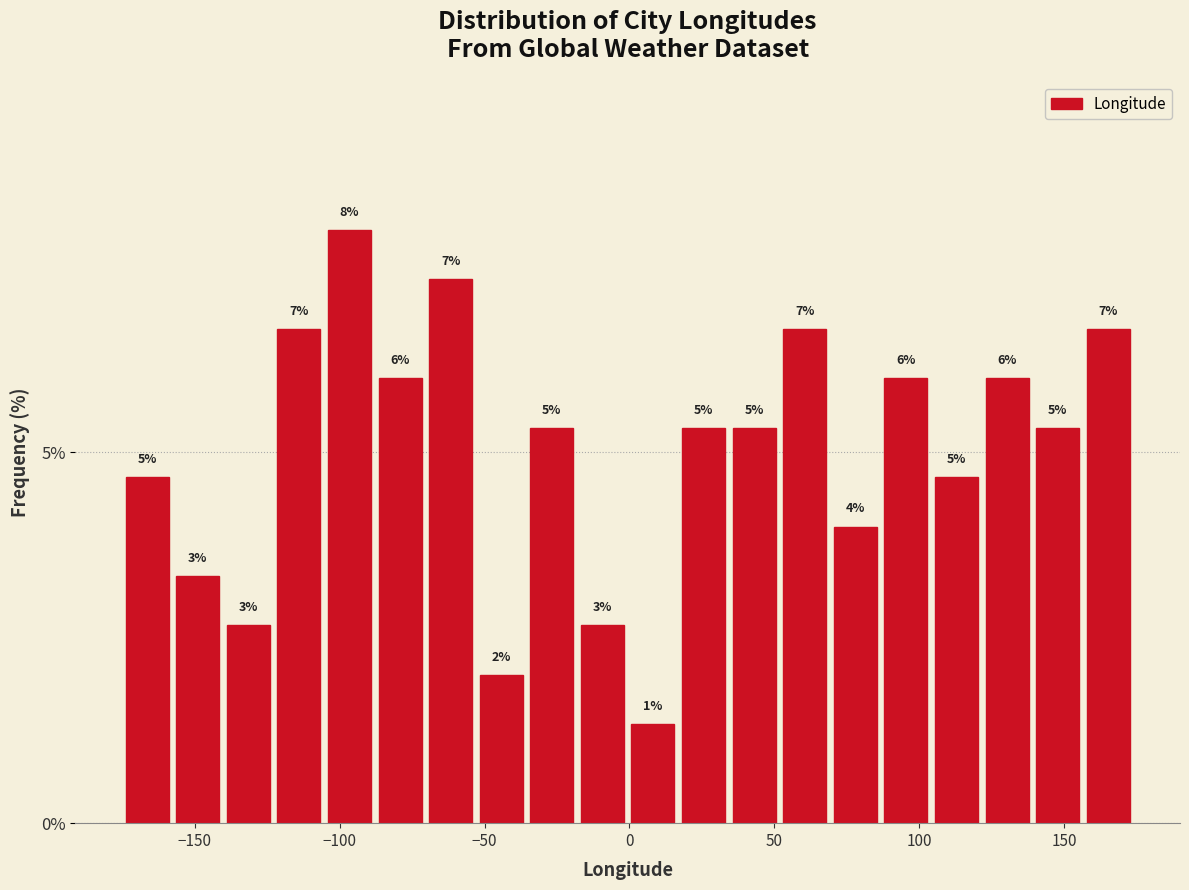

Read against the x-axis, roughly where is the centre of the tallest bar?

-95